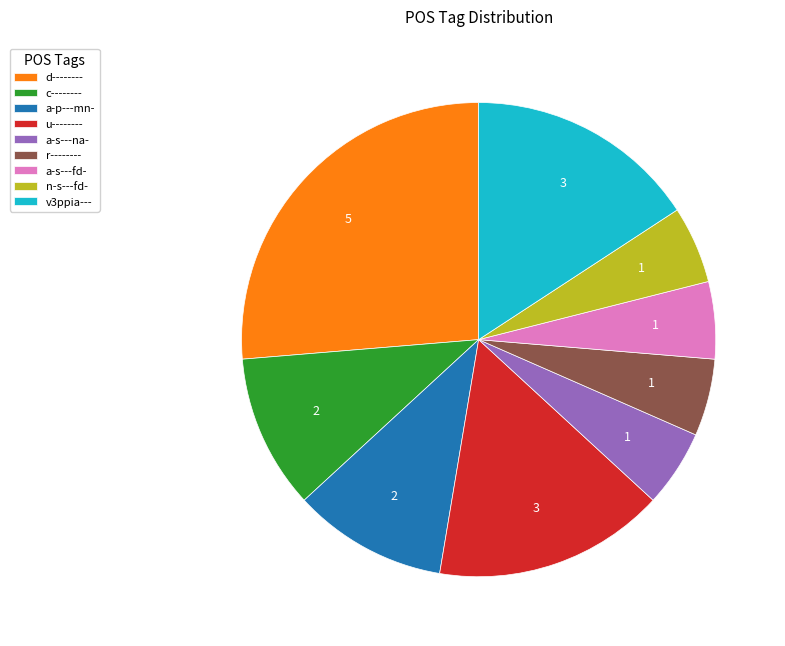

The a-s---na- slice represents 1% of the pie. True or false?

False